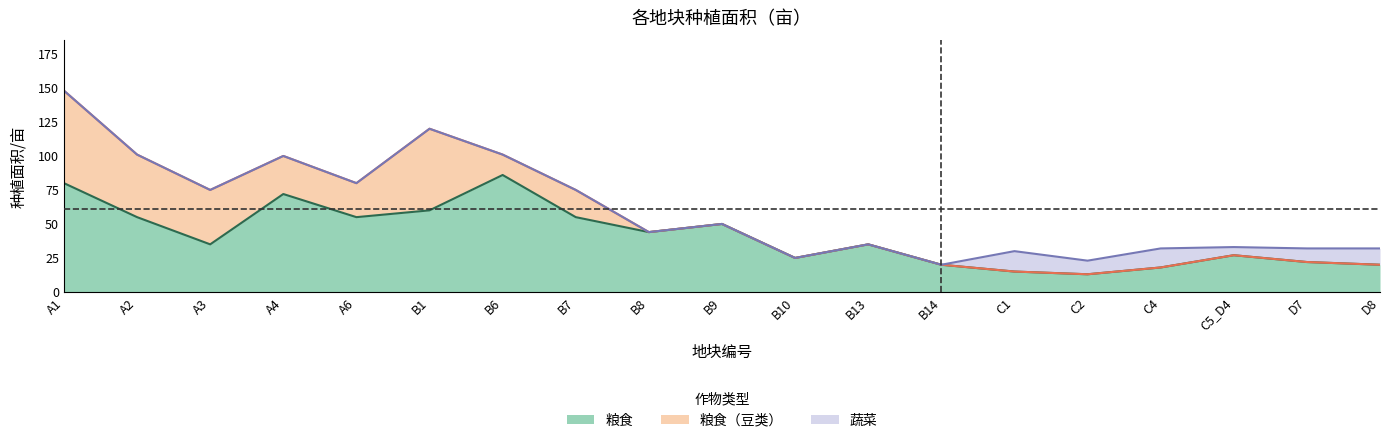

Is it true that 粮食 equals 80 at A1?

True